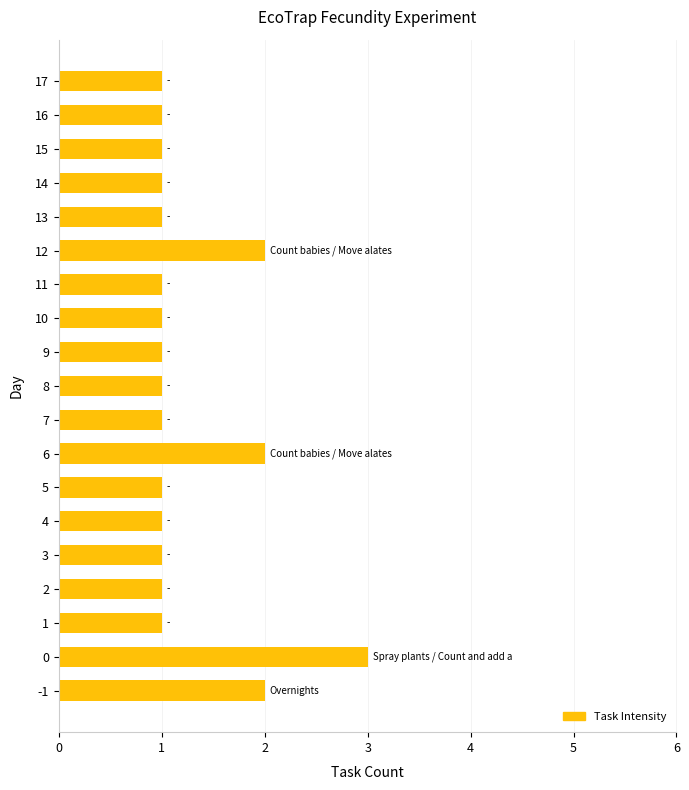

What is the sum of the values at 1 and 10?

2